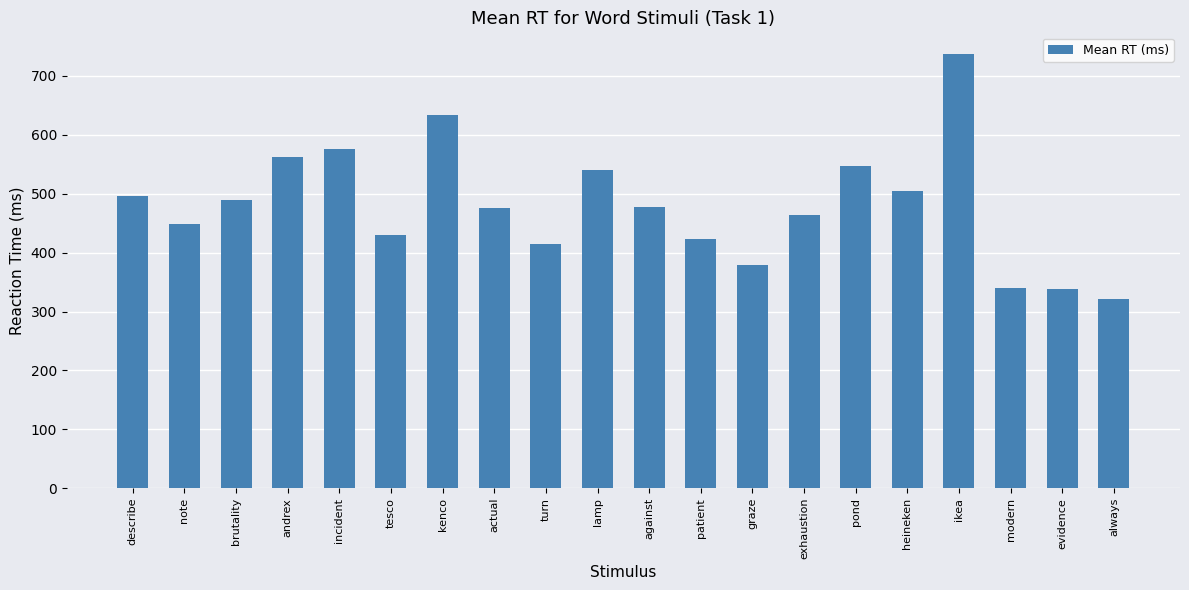

What is the ratio of the value at ikea to the value at lamp?

1.4